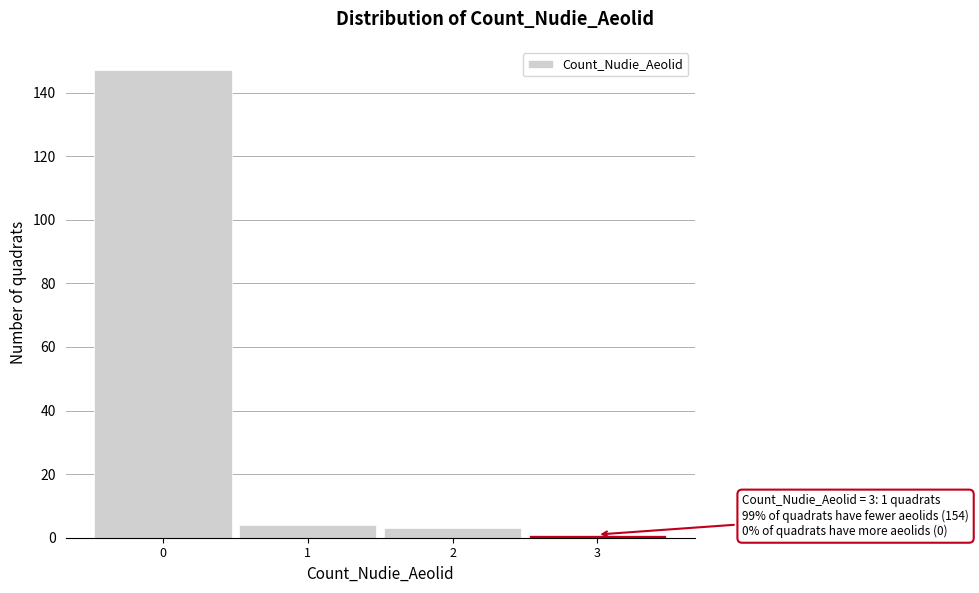

Which range on the x-axis has the tallest bar?

-0.5 to 0.5